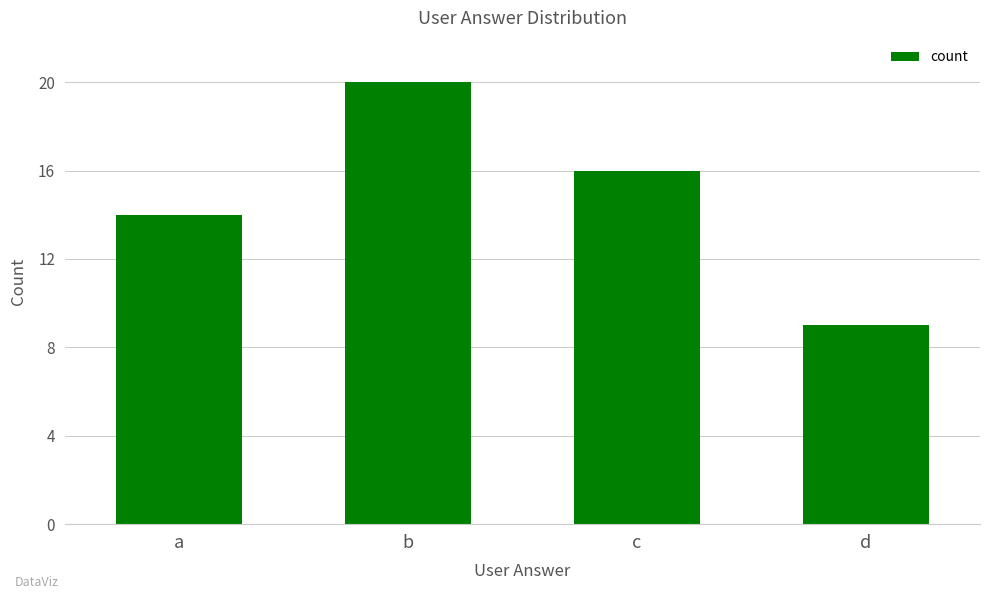

What is the average value?

15